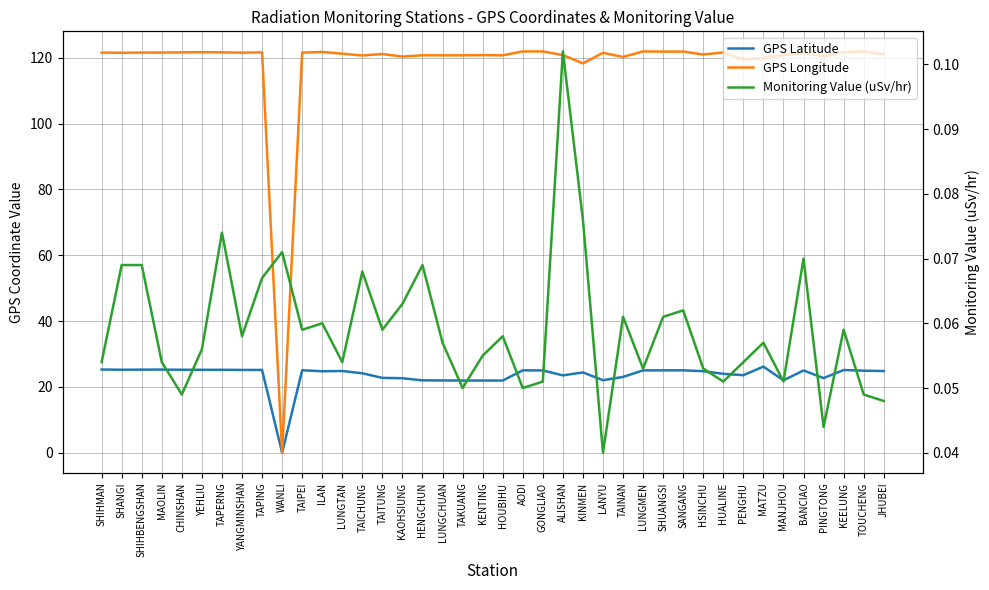

The Monitoring Value (uSv/hr) series shows 0.1 at TAICHUNG. True or false?

True